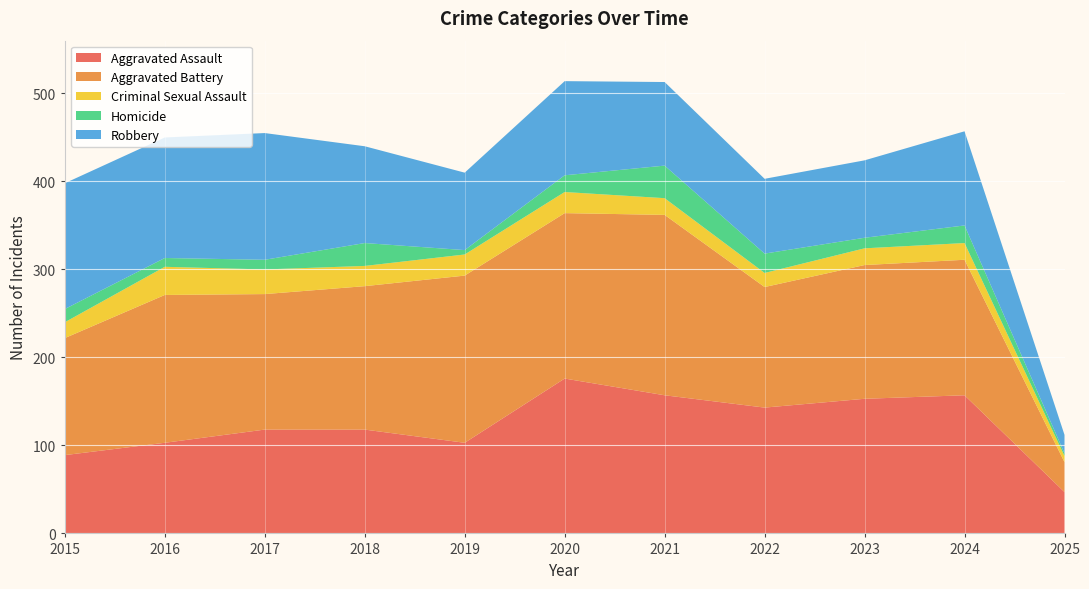

Reading left to right, transcribe all the data shown in this chart.

Aggravated Assault: 2015=89	2016=103	2017=118	2018=118	2019=103	2020=176	2021=157	2022=143	2023=153	2024=157	2025=47
Aggravated Battery: 2015=133	2016=168	2017=154	2018=163	2019=190	2020=188	2021=205	2022=137	2023=152	2024=154	2025=34
Criminal Sexual Assault: 2015=18	2016=32	2017=28	2018=23	2019=24	2020=24	2021=19	2022=16	2023=19	2024=19	2025=7
Homicide: 2015=15	2016=10	2017=11	2018=26	2019=5	2020=19	2021=37	2022=22	2023=12	2024=20	2025=3
Robbery: 2015=143	2016=137	2017=144	2018=110	2019=88	2020=107	2021=95	2022=85	2023=88	2024=107	2025=21